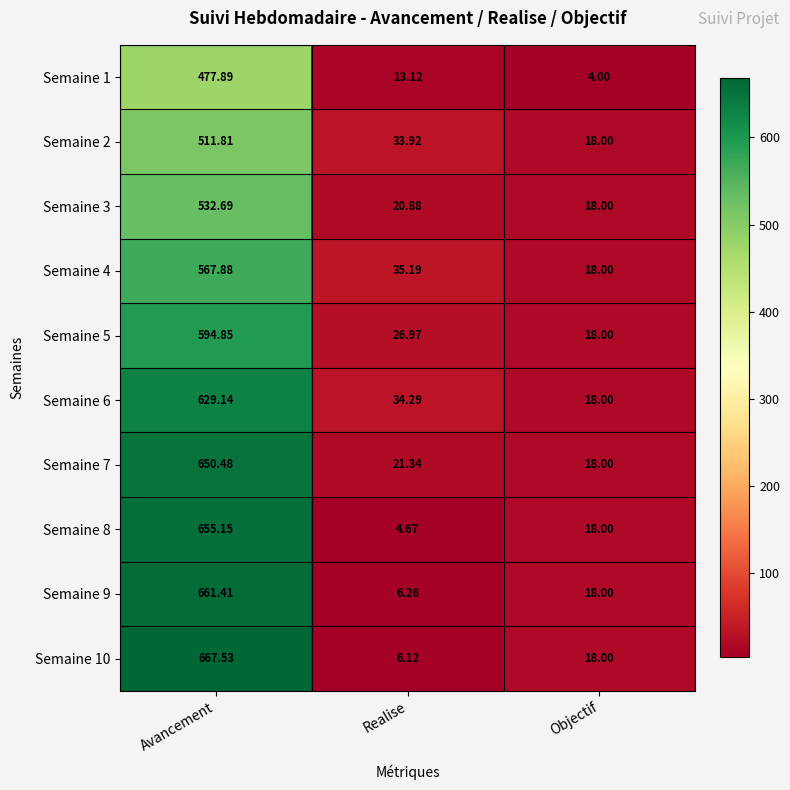

At which category is the sum across all series the highest?

Avancement